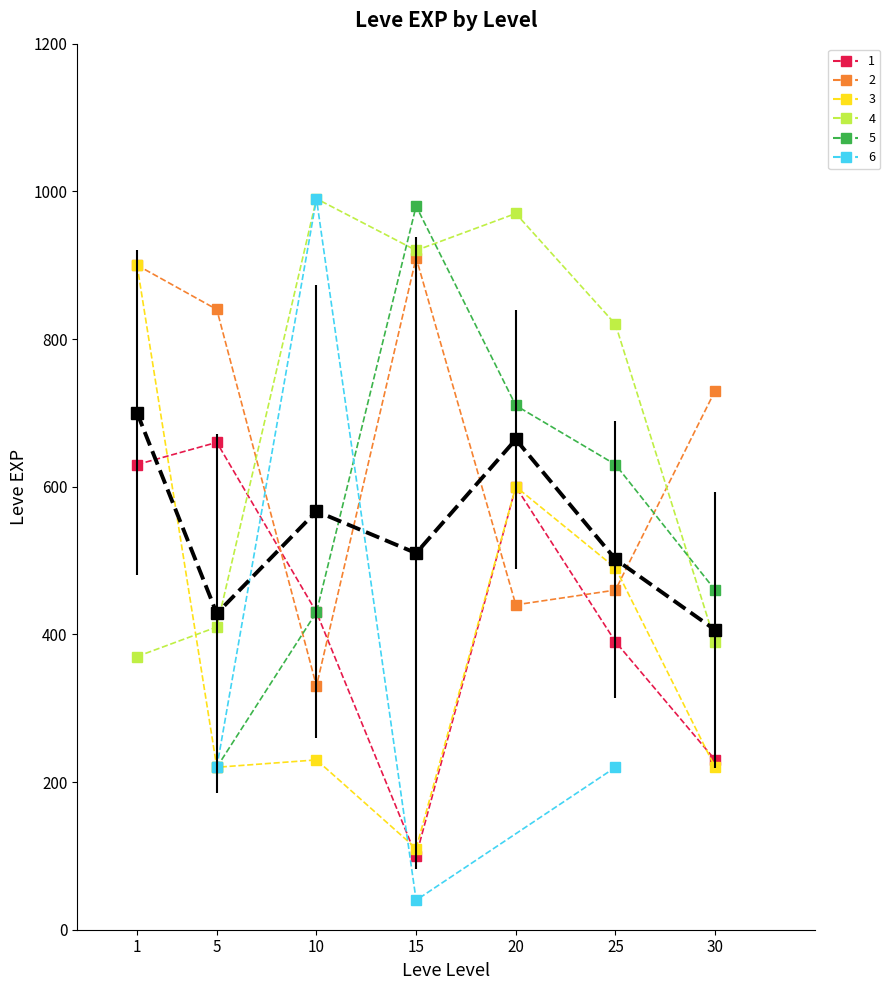

How many values are below 510?

3